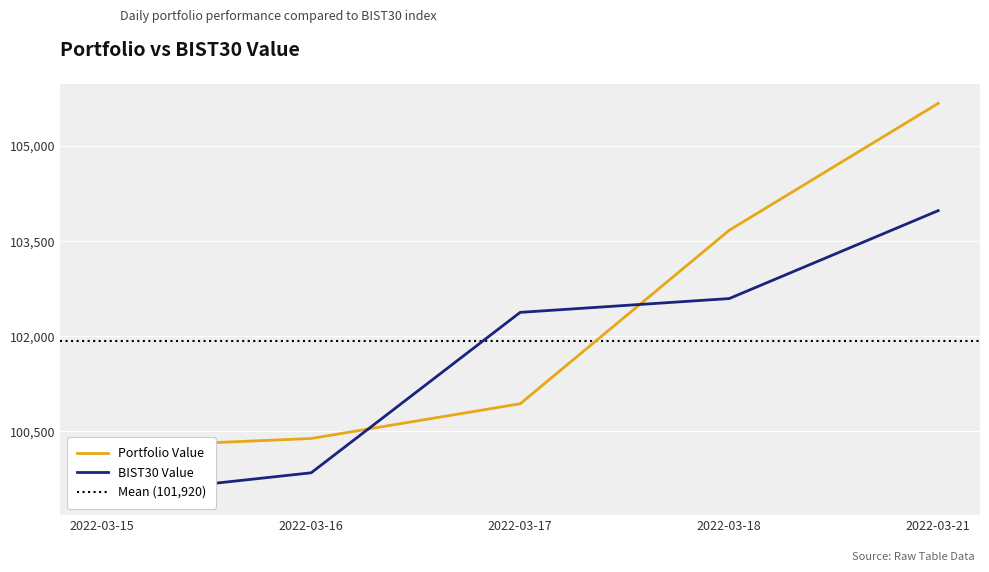

Rank the series by their average value, from lowest to highest.

BIST30 Value, Portfolio Value